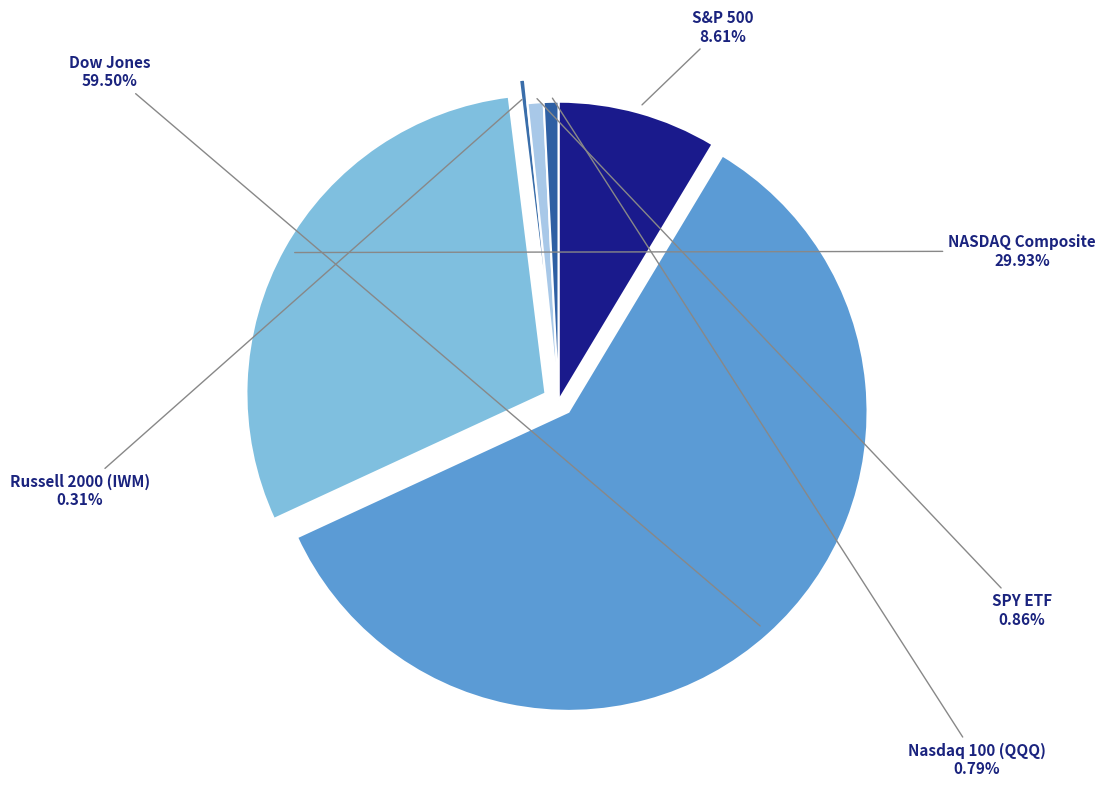

To the nearest percent, what is the average slice percentage?

17%